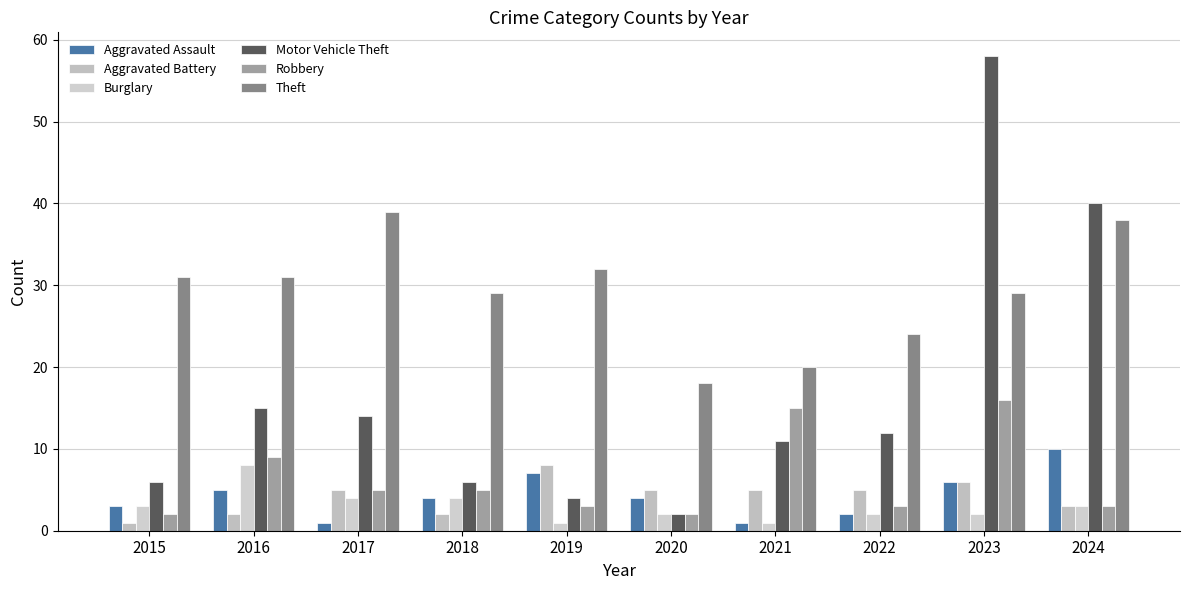

What value does the Motor Vehicle Theft series have at 2016, to the nearest 10?

20